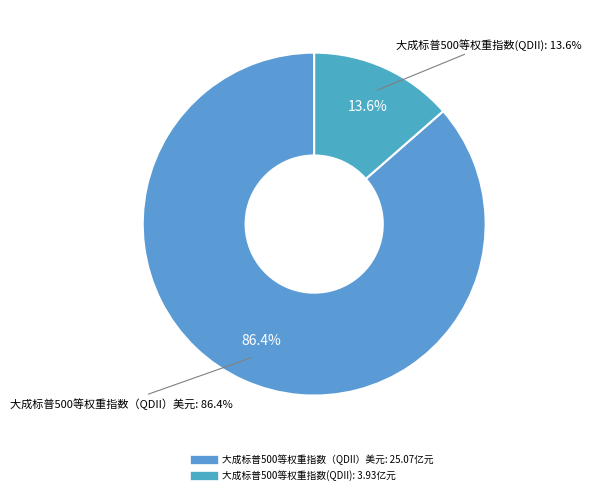

How many segments does this pie chart have?

2